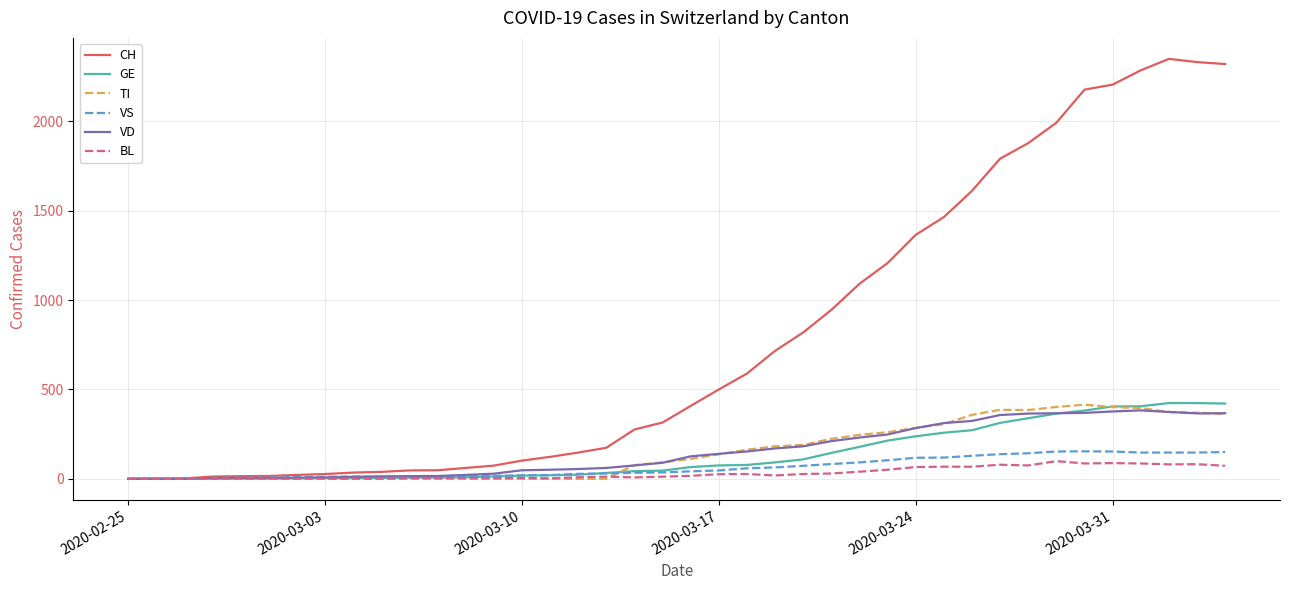

What is the maximum value shown in the chart?

2349